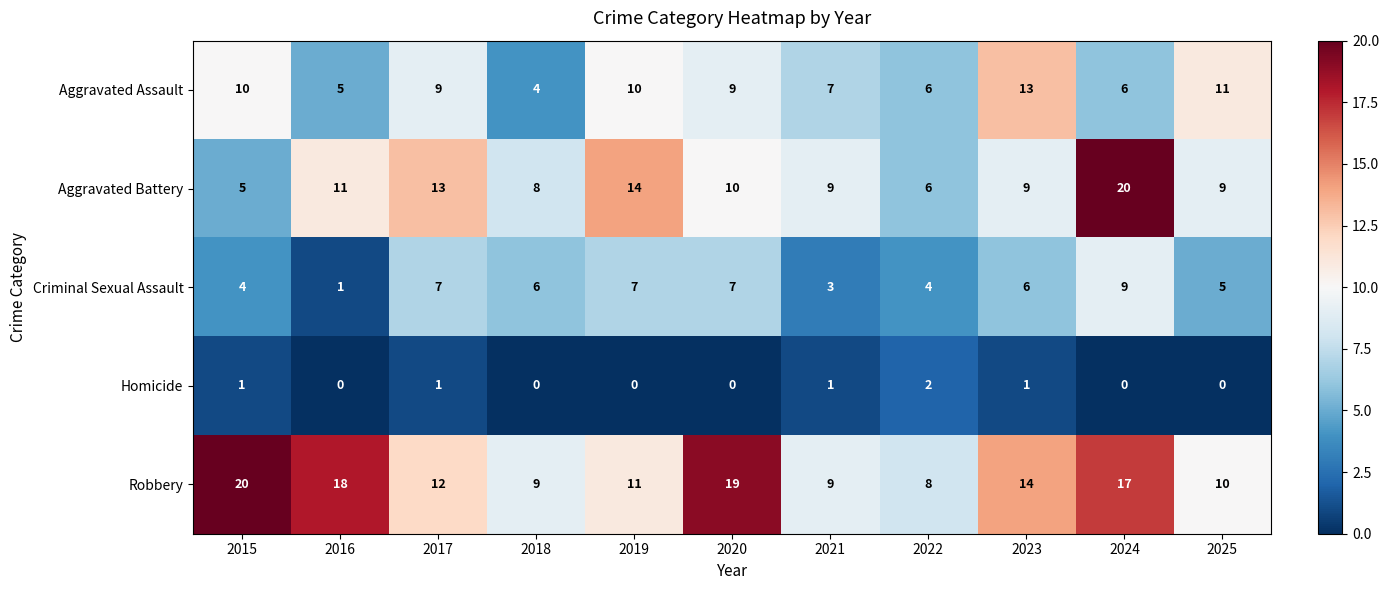

At which label does Aggravated Battery reach its minimum?

2015